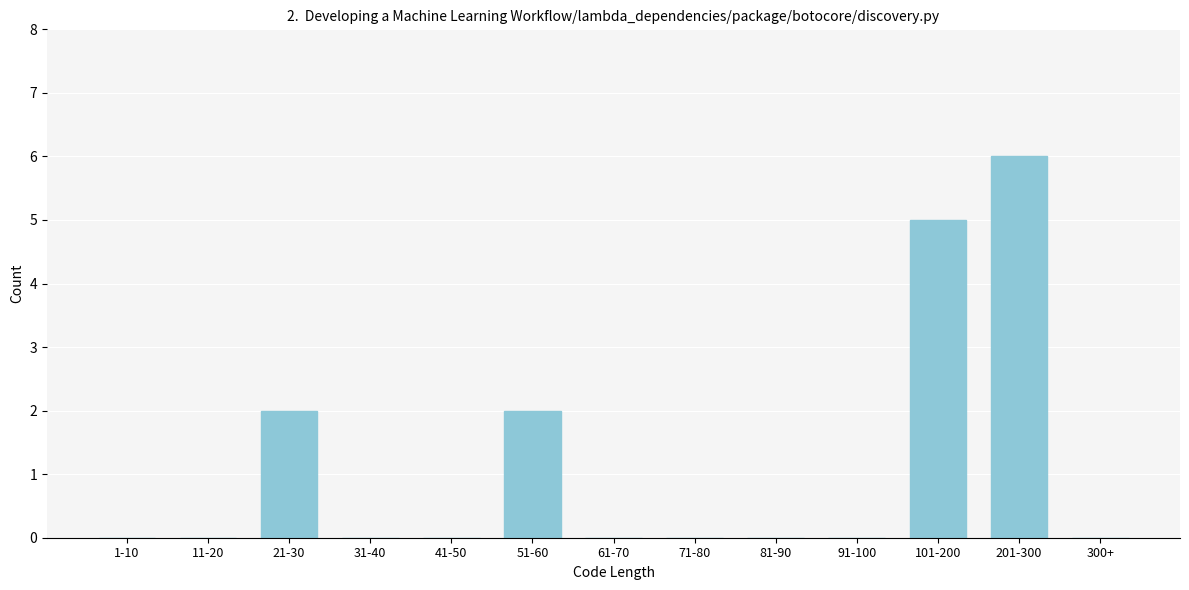

Reading left to right, what are all the values shown in this chart?

1-10=0	11-20=0	21-30=2	31-40=0	41-50=0	51-60=2	61-70=0	71-80=0	81-90=0	91-100=0	101-200=5	201-300=6	300+=0